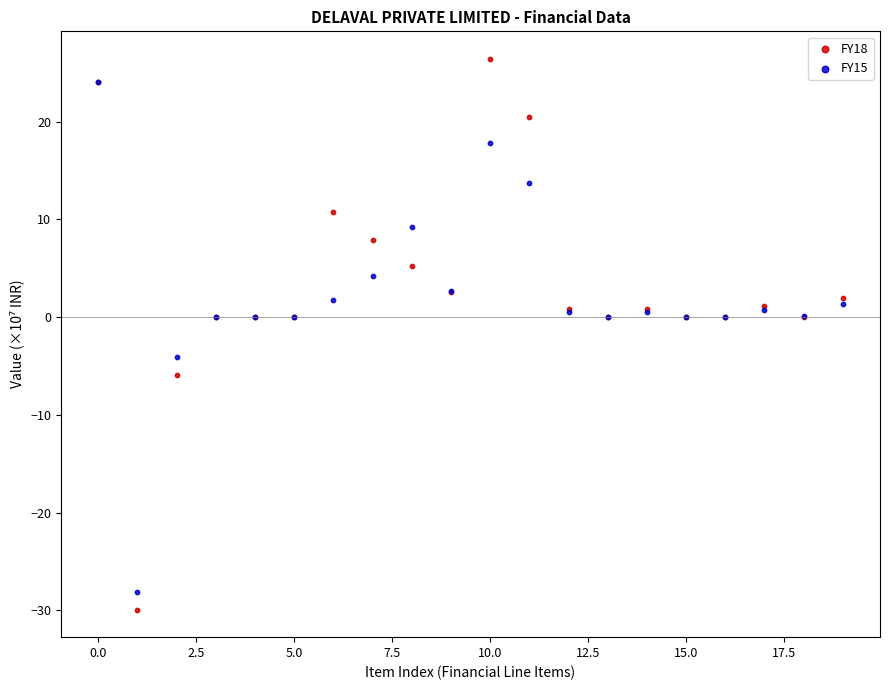

Which series has the widest spread of Y values?

FY18